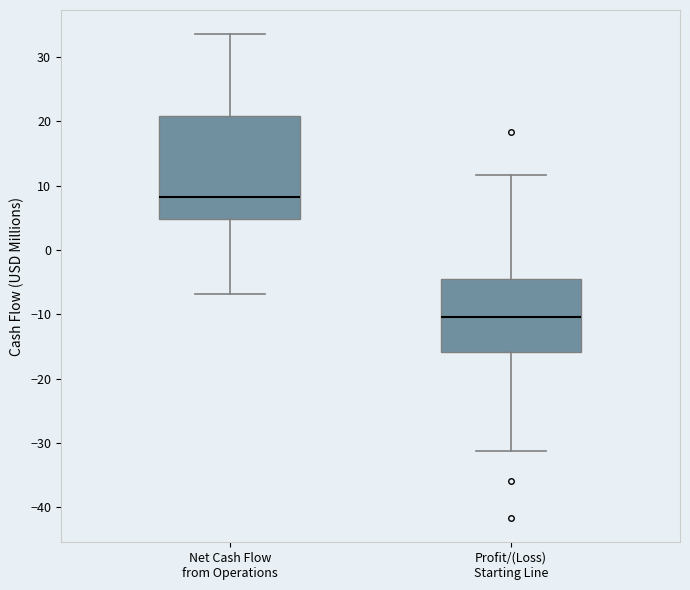

Which box's median line is the lowest?

Profit/(Loss) Starting Line